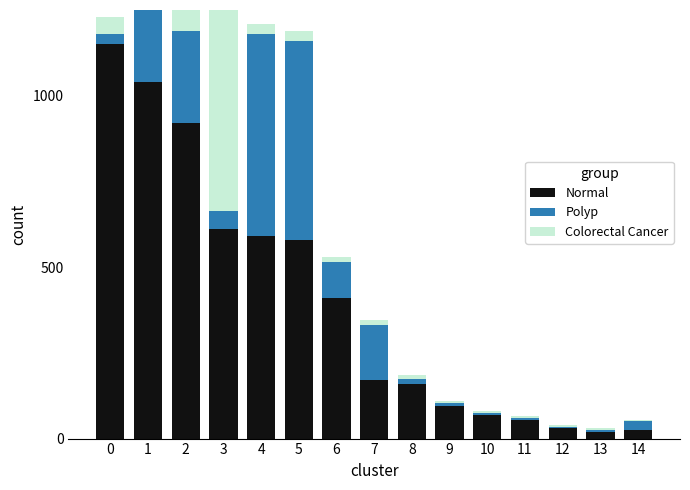

What is the sum of all Colorectal Cancer values?

1010